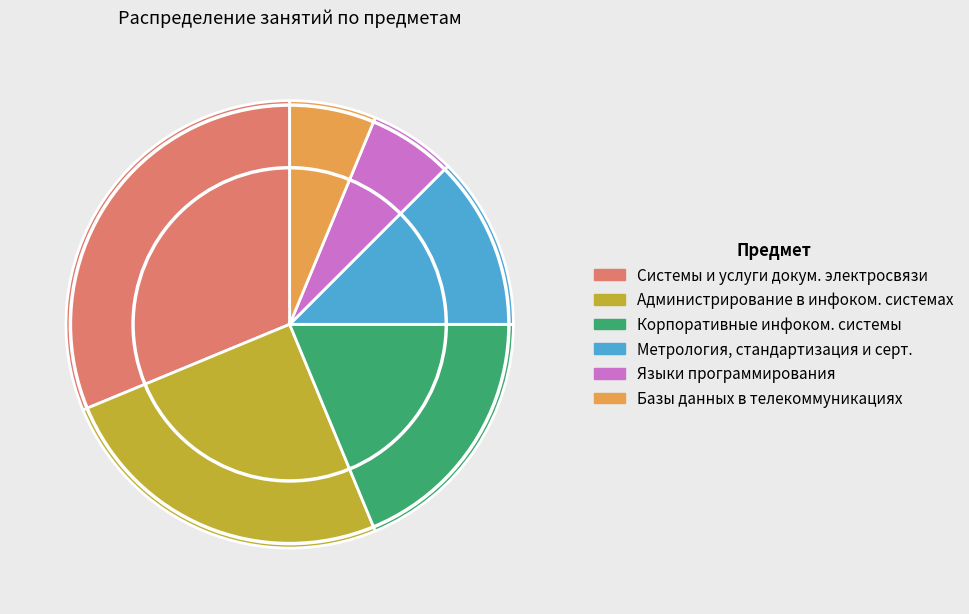

Is there any slice that represents more than half of the pie?

No